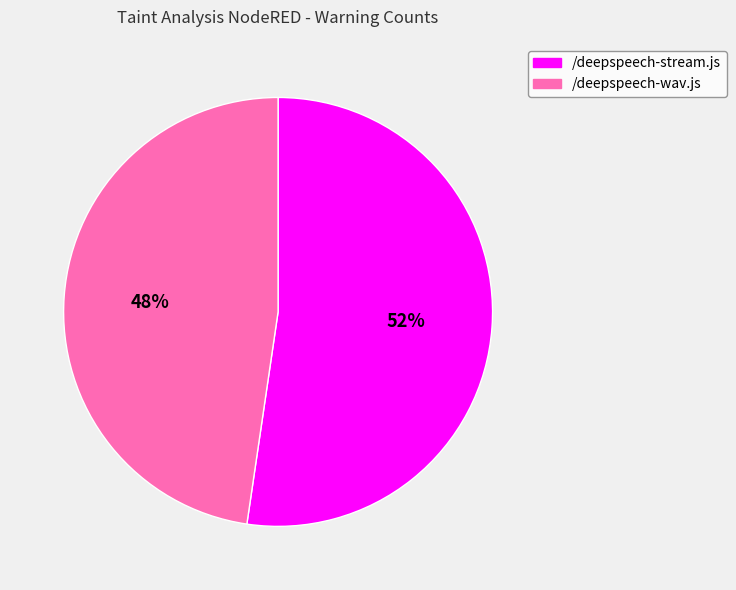

How many slices are in this pie chart?

2